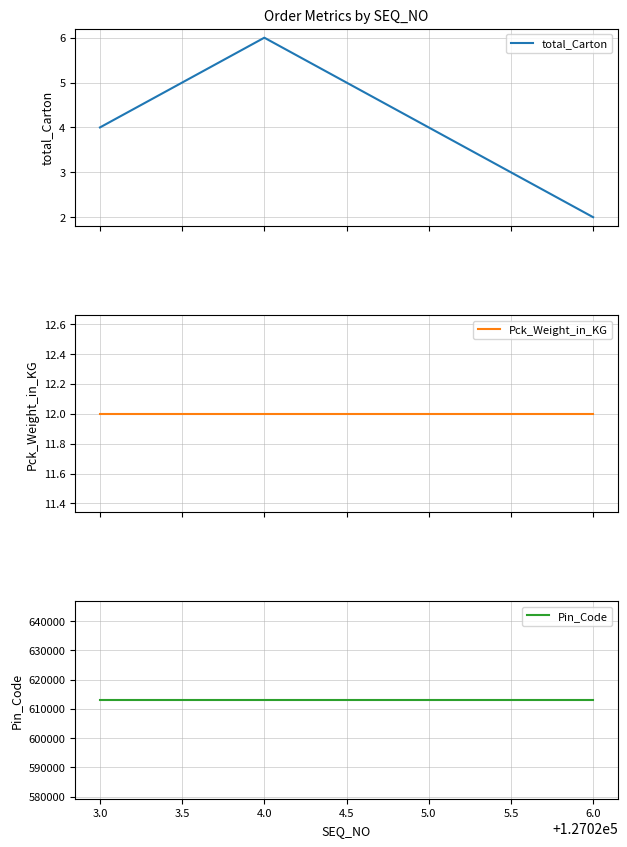

How many interior local peaks does the total_Carton series have?

1